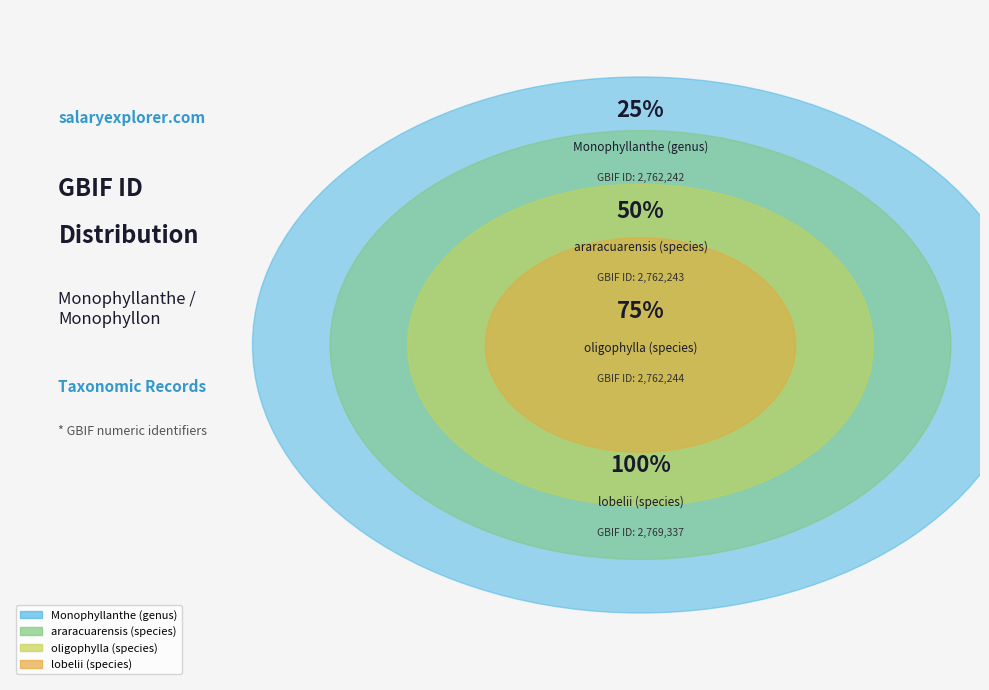

Which category has the smallest portion of the pie?

Monophyllanthe (genus)